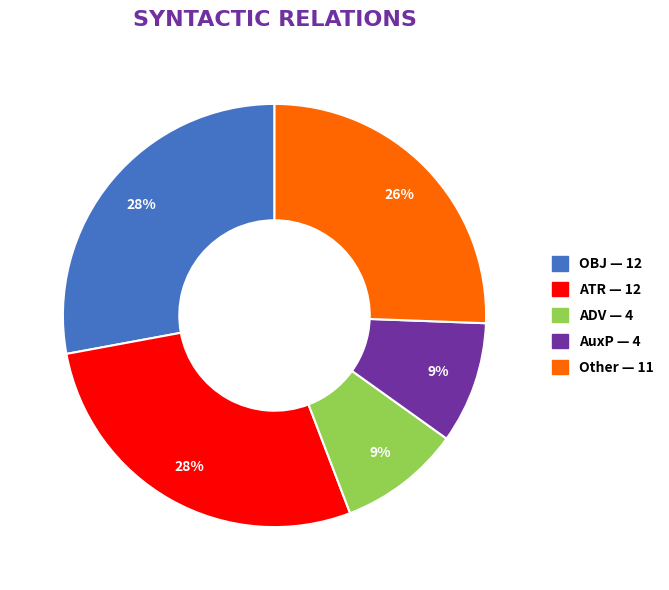

To the nearest percent, what is the difference between the largest and smallest slice percentages?

19%